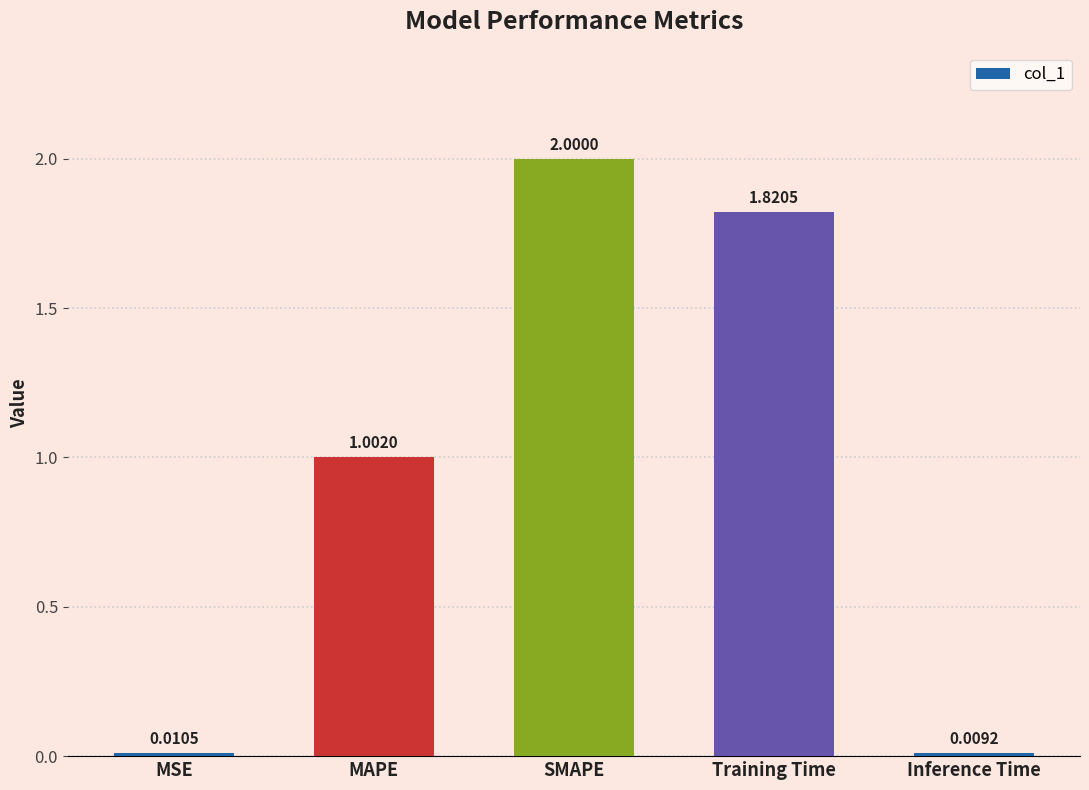

What is the sum of all values?

4.8